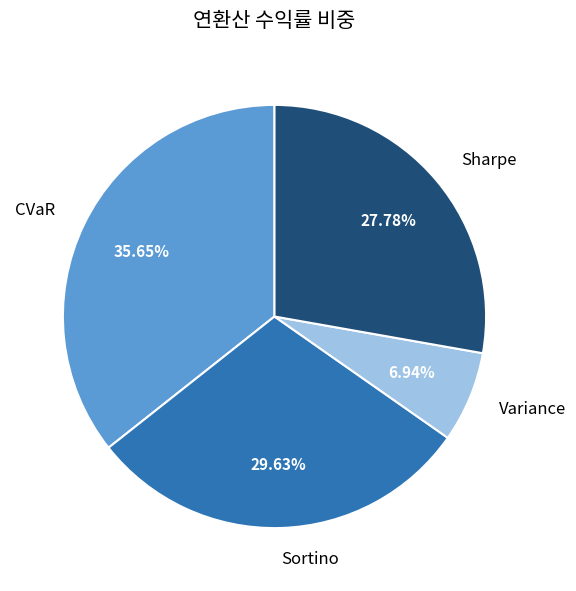

Is it true that Sortino is 30% of the pie?

True